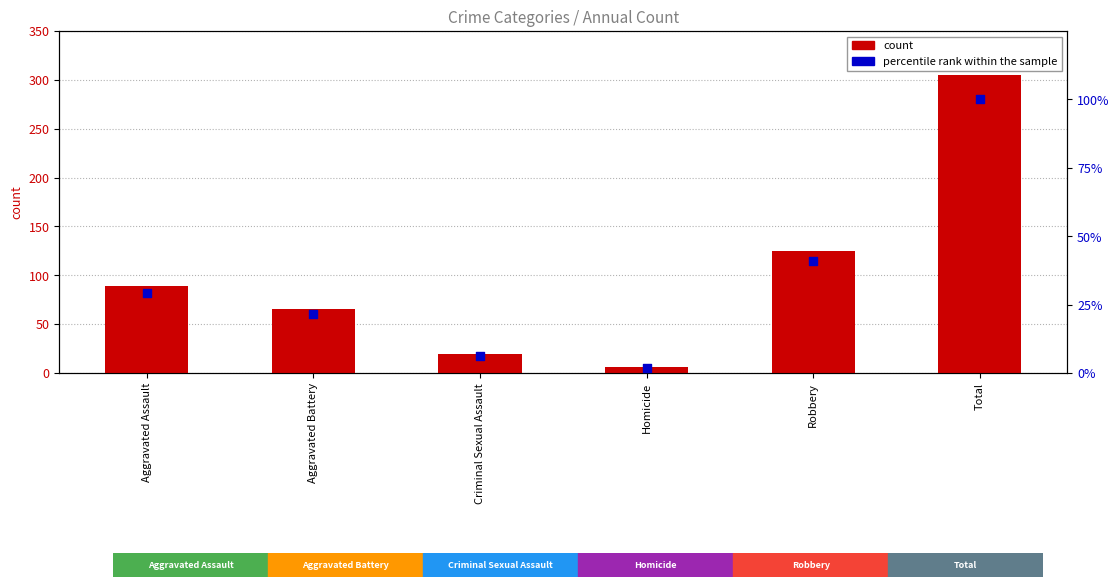

Which series has the widest spread of Y values?

count (2022)